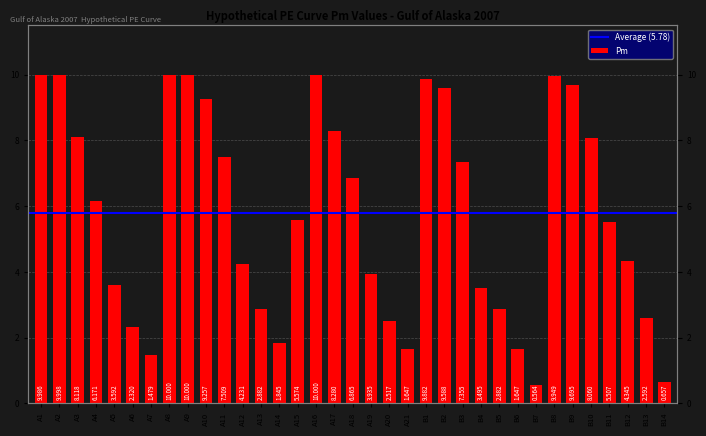

Reading left to right, transcribe all the data shown in this chart.

10.0	10.0	8.1	6.2	3.6	2.3	1.5	10.0	10.0	9.3	7.5	4.2	2.9	1.8	5.6	10.0	8.3	6.9	3.9	2.5	1.6	9.9	9.6	7.4	3.5	2.9	1.6	0.6	9.9	9.7	8.1	5.5	4.3	2.6	0.7